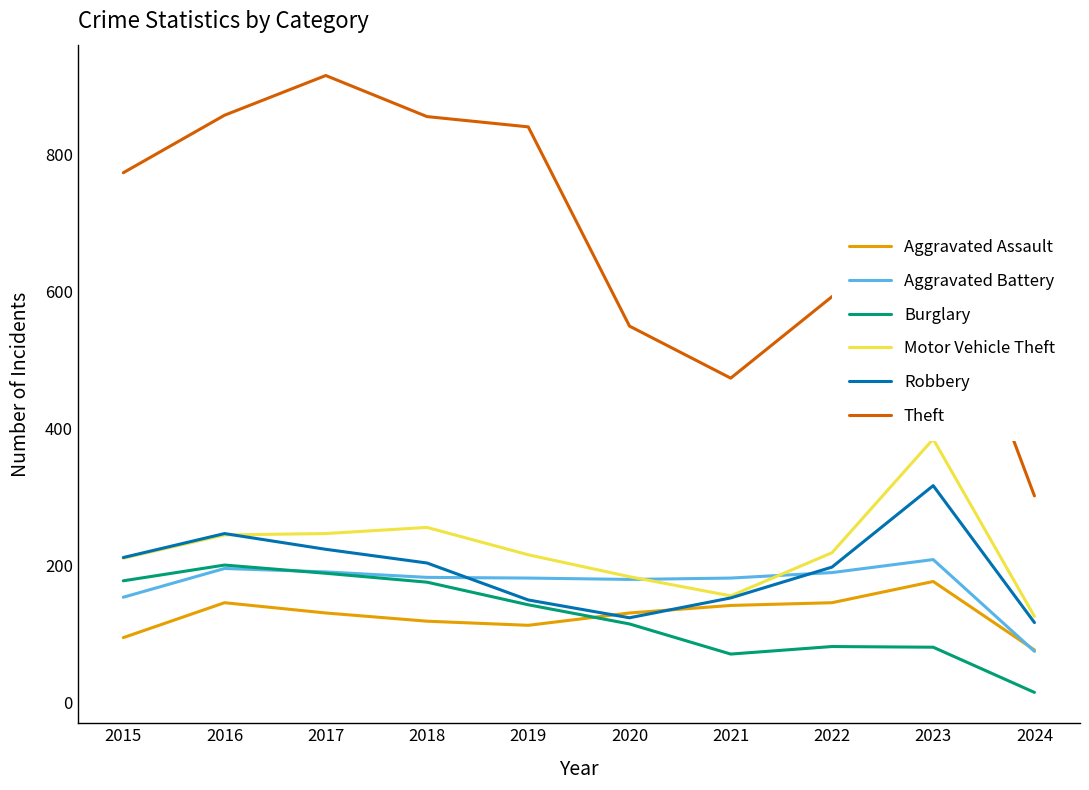

Count the number of data series in this chart.

6